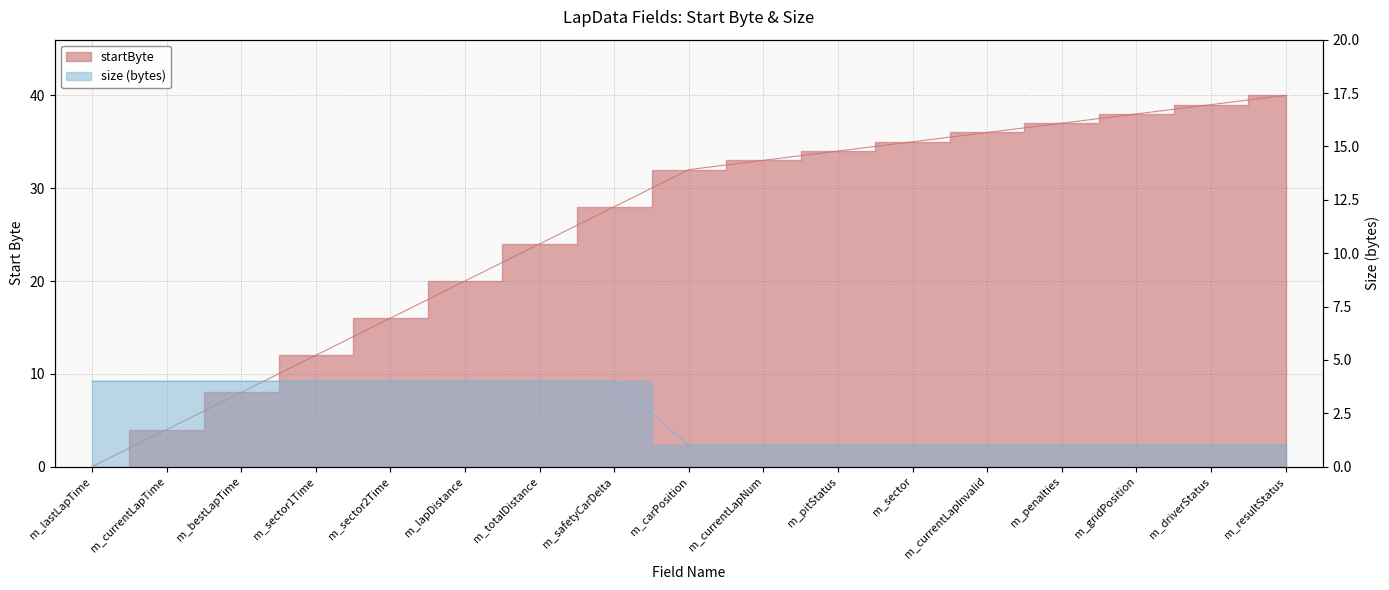

Rank the categories by value from lowest to highest.

m_lastLapTime, m_currentLapTime, m_bestLapTime, m_sector1Time, m_sector2Time, m_lapDistance, m_totalDistance, m_safetyCarDelta, m_carPosition, m_currentLapNum, m_pitStatus, m_sector, m_currentLapInvalid, m_penalties, m_gridPosition, m_driverStatus, m_resultStatus